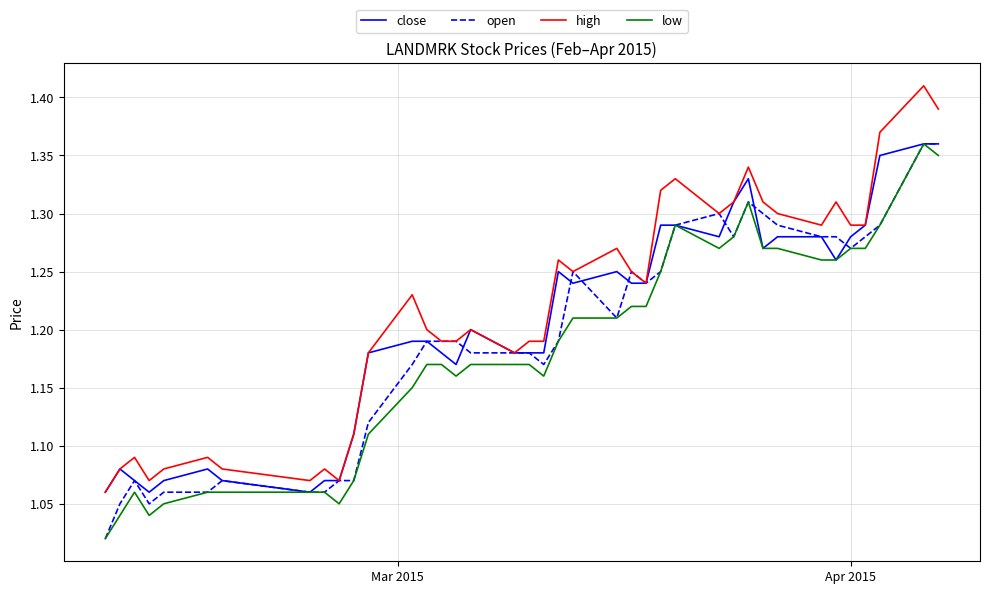

True or false: low and high intersect in this chart.

False